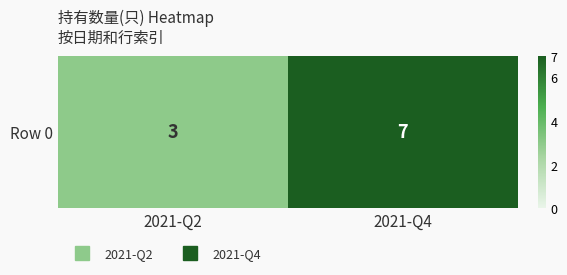

List the labels in order of value, smallest first.

2021-Q2, 2021-Q4